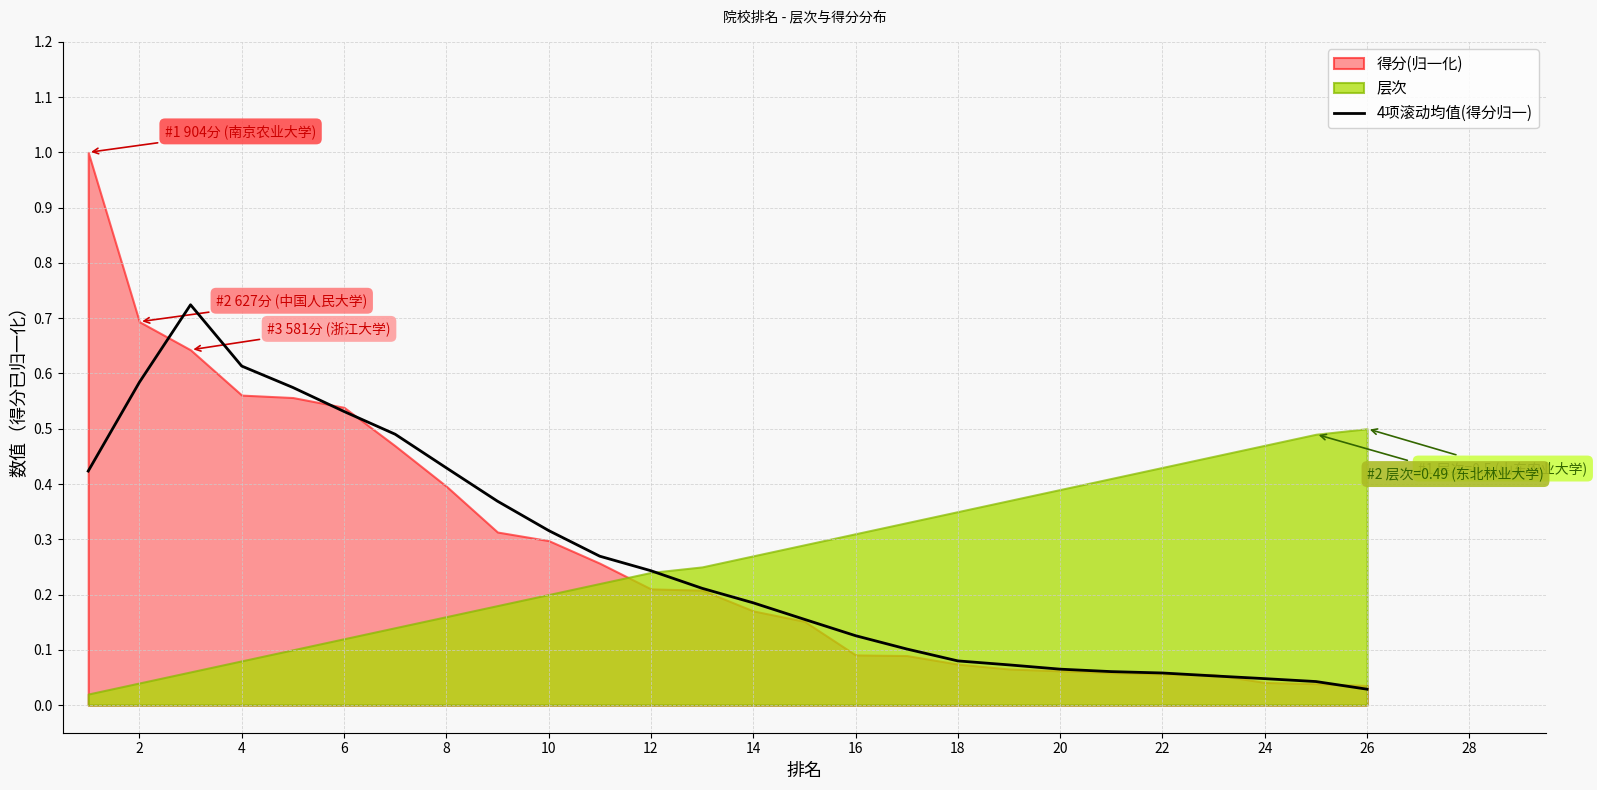

Is it true that 4项滚动均值(得分归一) equals 1.0 at 2?

False